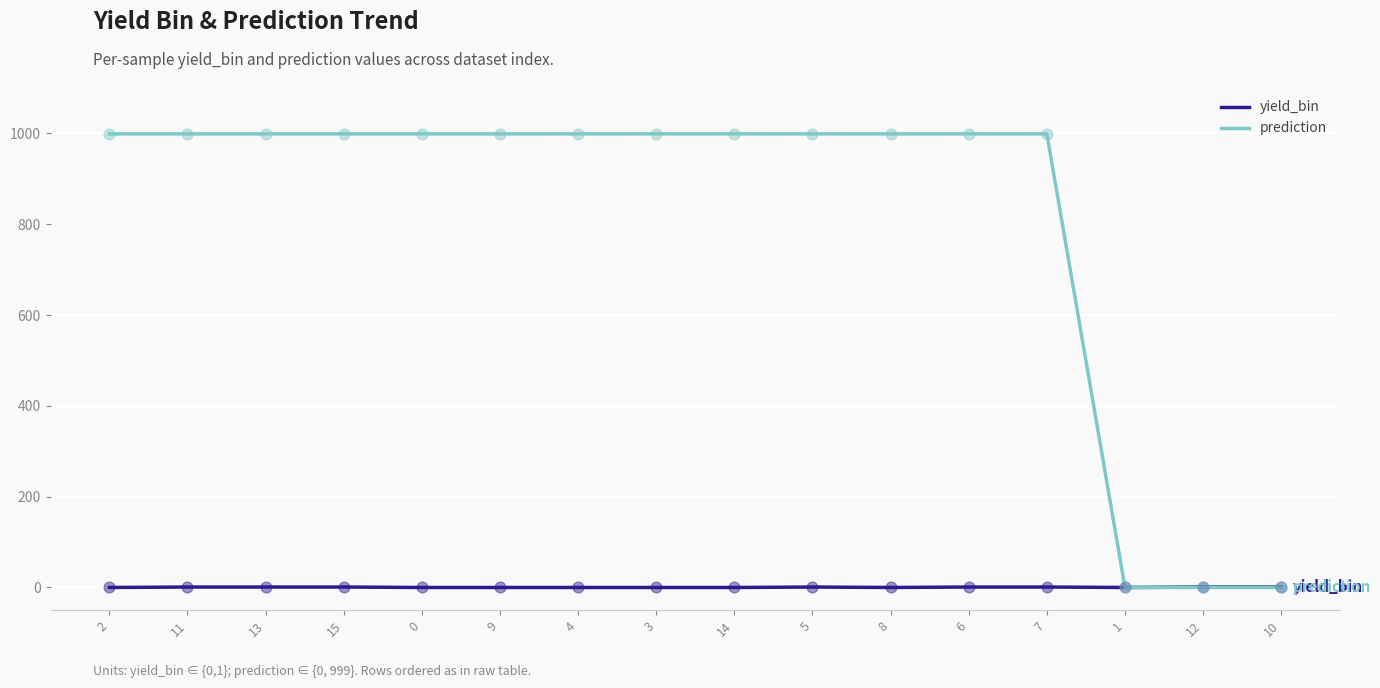

Is the value of yield_bin at 1 greater than the value of prediction at 15?

No